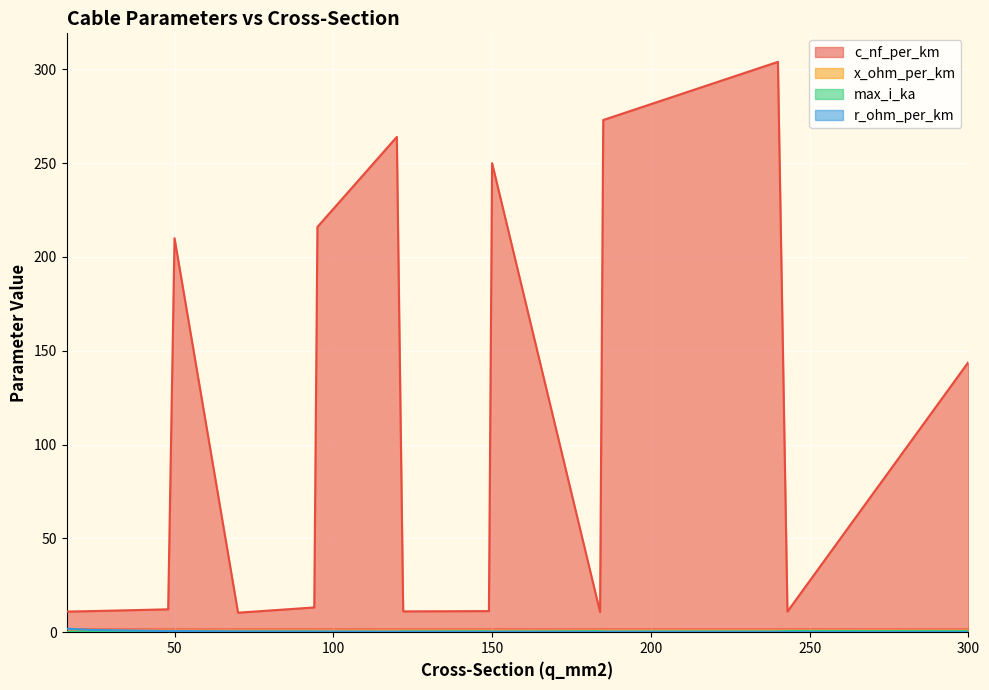

The max_i_ka series shows 0.5 at 185. True or false?

False